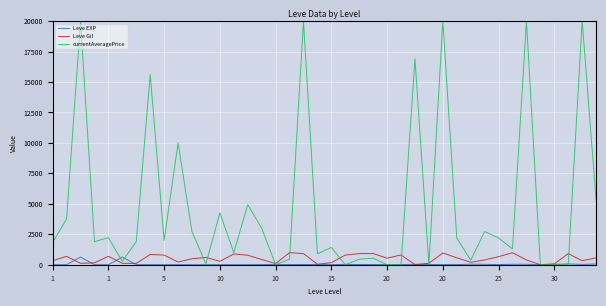

True or false: Leve Gil has more than 0 points higher than both neighbors.

True